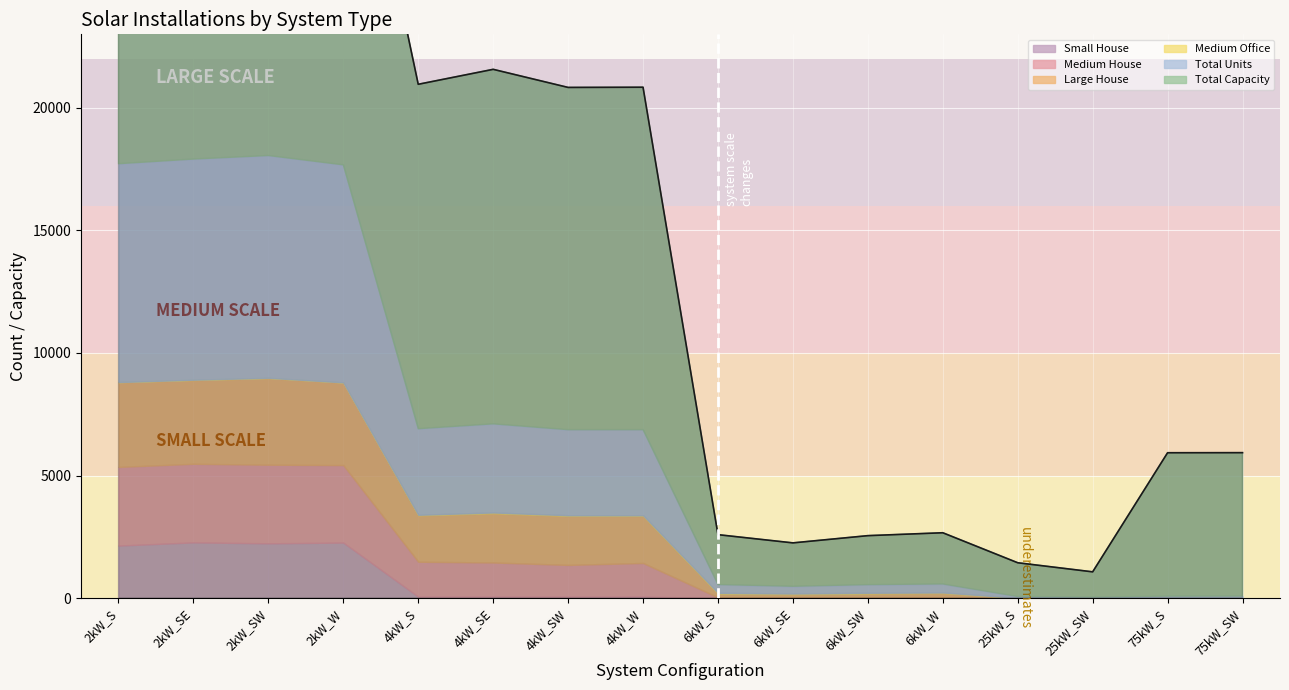

Is it true that Medium Office equals 1 at 75kW_S?

True